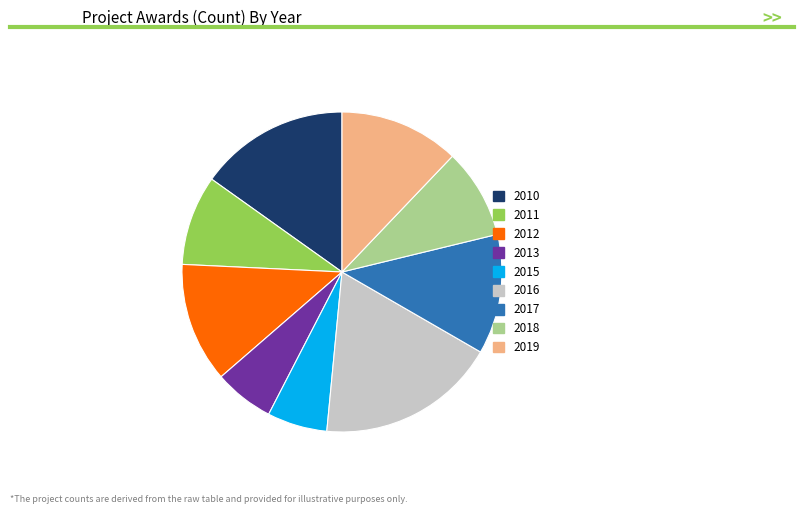

Does 2010 account for over 50% of the chart?

No